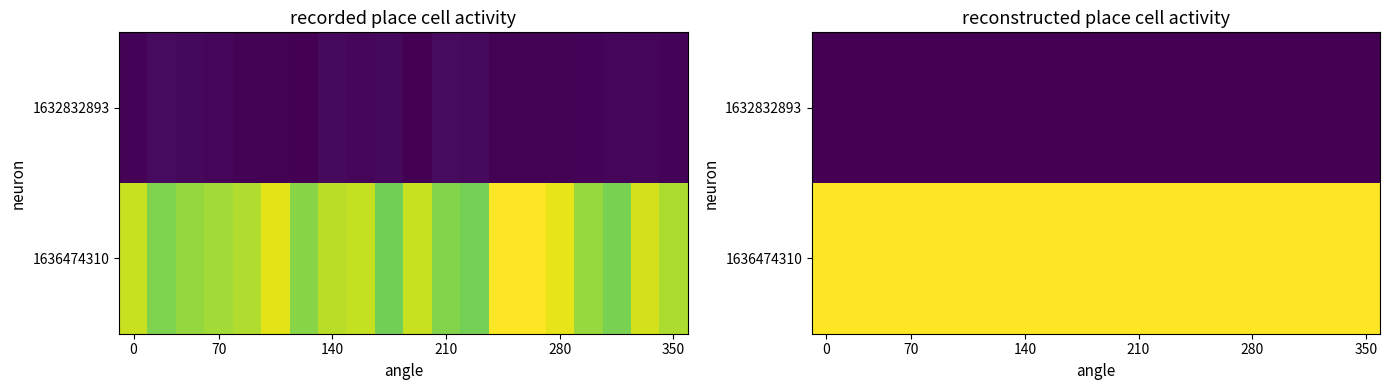

True or false: 1632832893 has a value of 0 at 210.

True